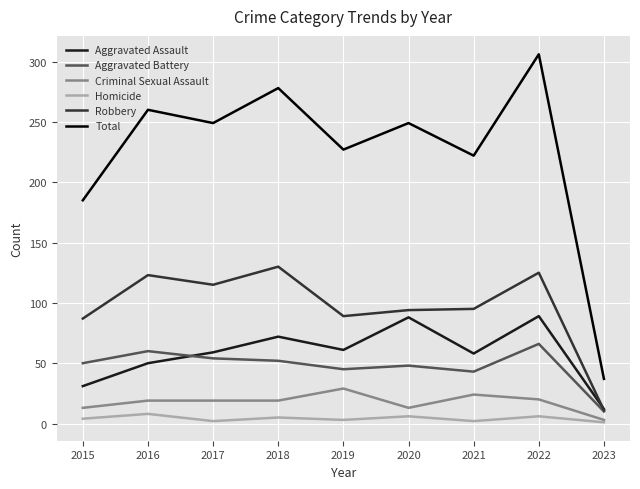

The value of Homicide at 2022 is 6. True or false?

True